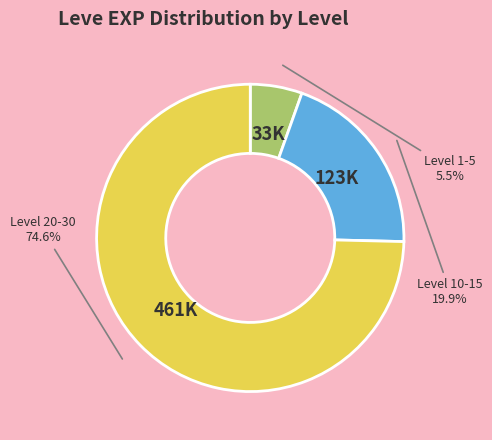

Count the number of slices in the pie.

3